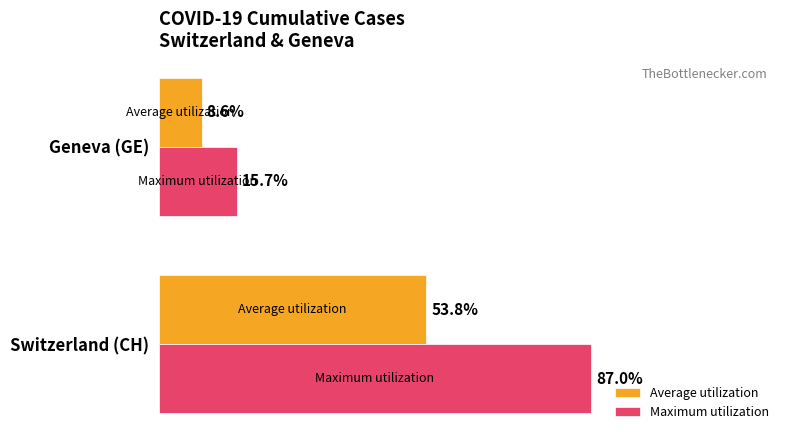

What are all the series names shown in the legend?

Average utilization, Maximum utilization